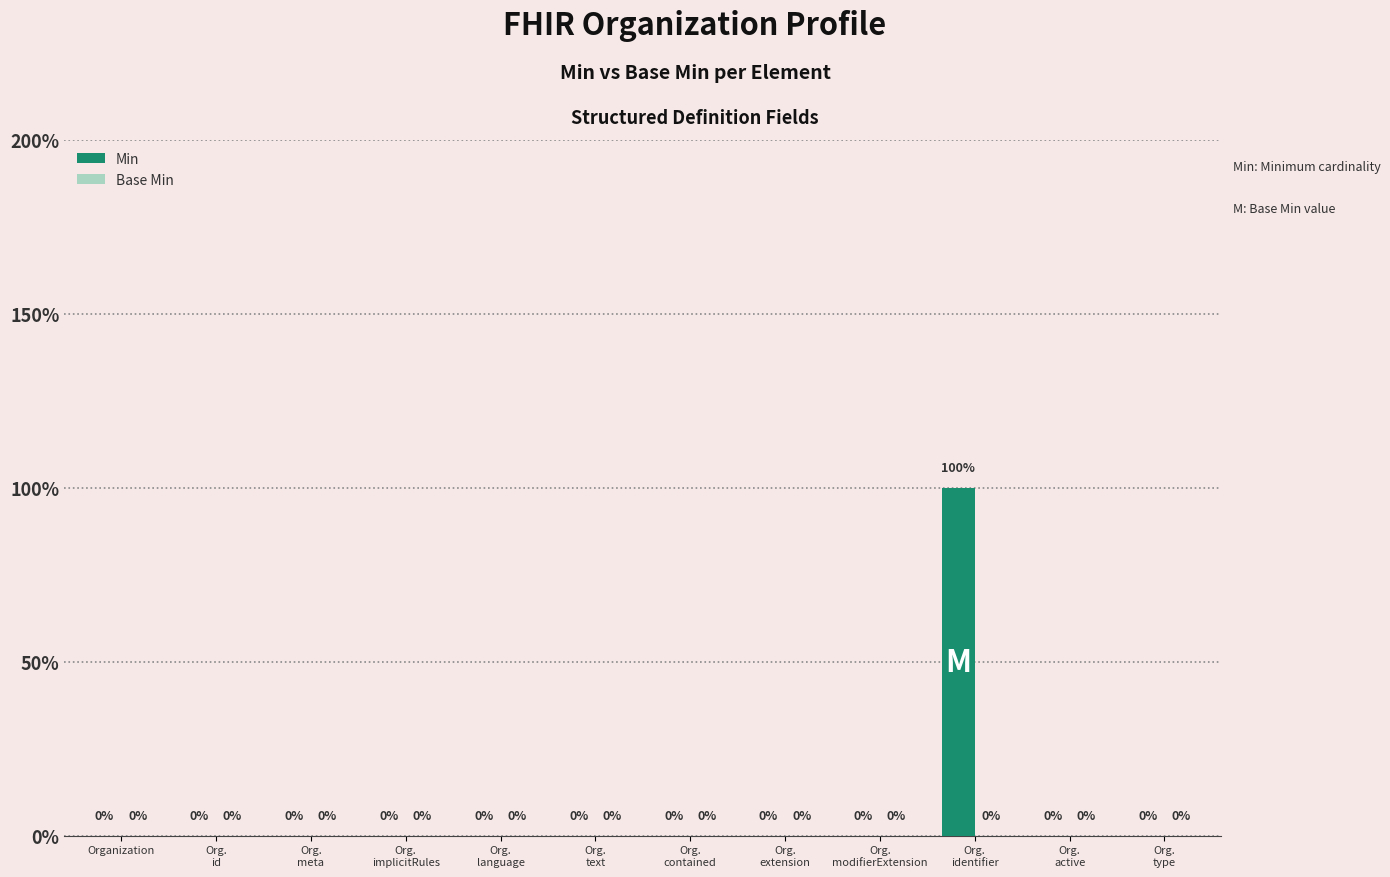

Which has a higher value, Org.
contained or Org.
meta?

Org.
contained